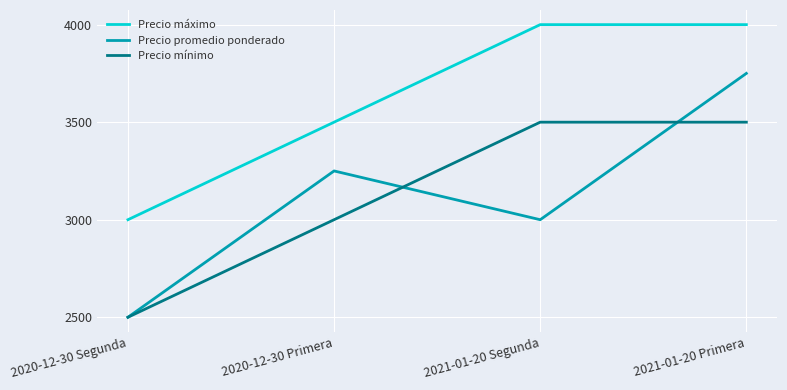

Rank the categories by Precio promedio ponderado value from lowest to highest.

2020-12-30 Segunda, 2021-01-20 Segunda, 2020-12-30 Primera, 2021-01-20 Primera